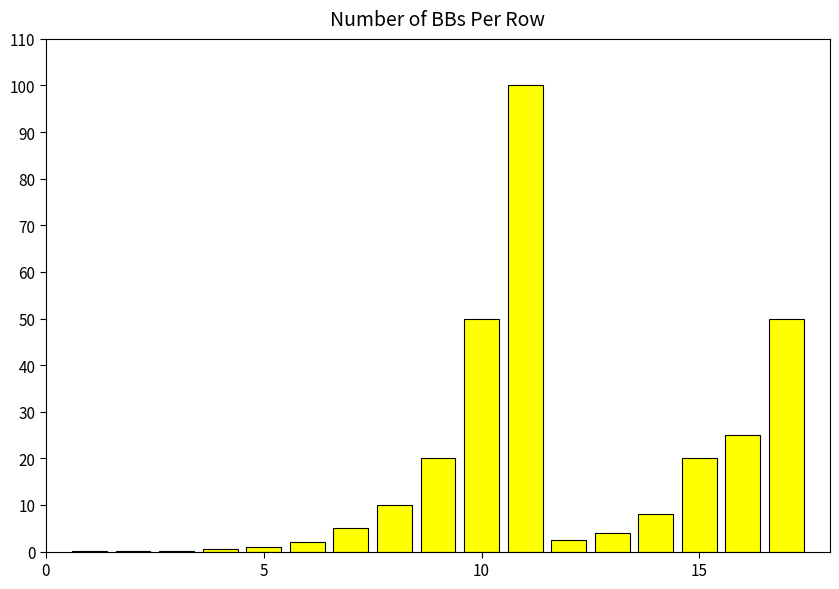

What is the greatest value displayed?

100.0